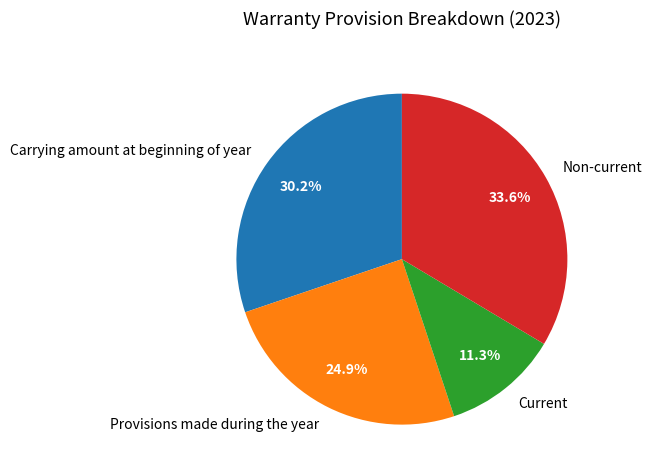

To the nearest percent, what is the difference between the largest and smallest slice percentages?

22%